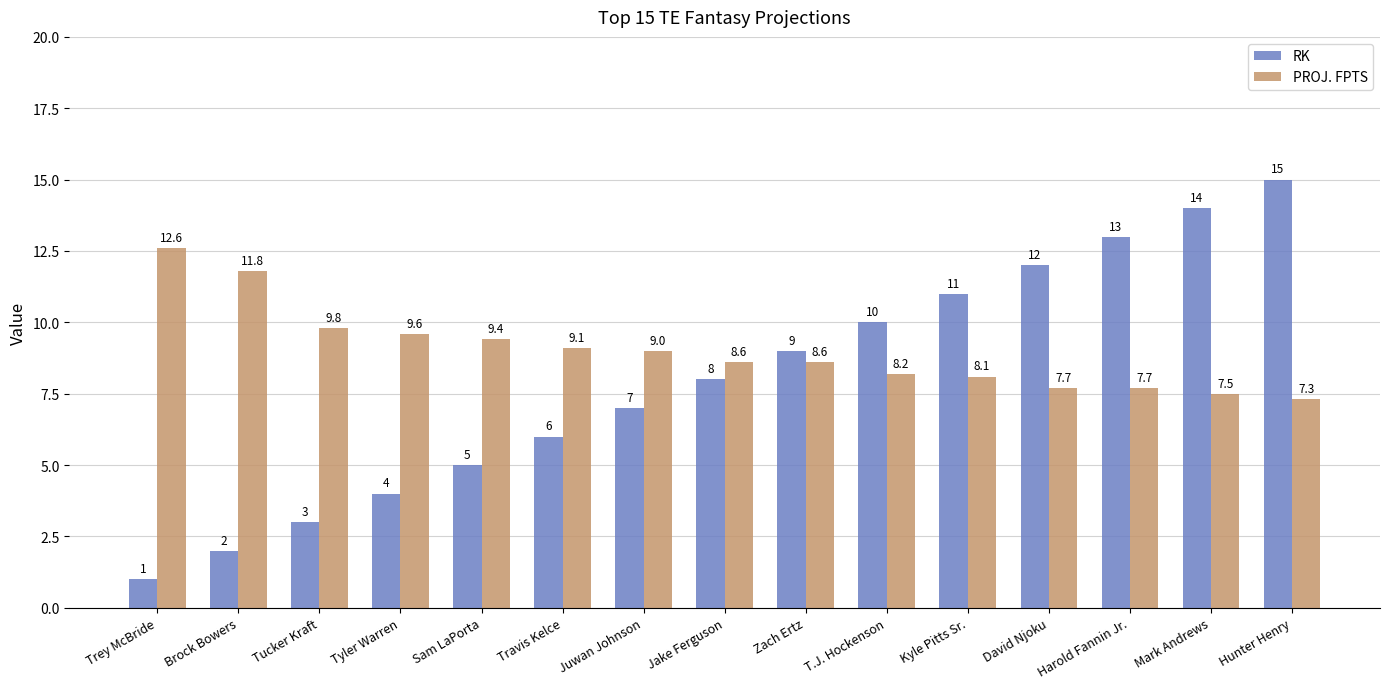

What are all the series names shown in the legend?

RK, PROJ. FPTS